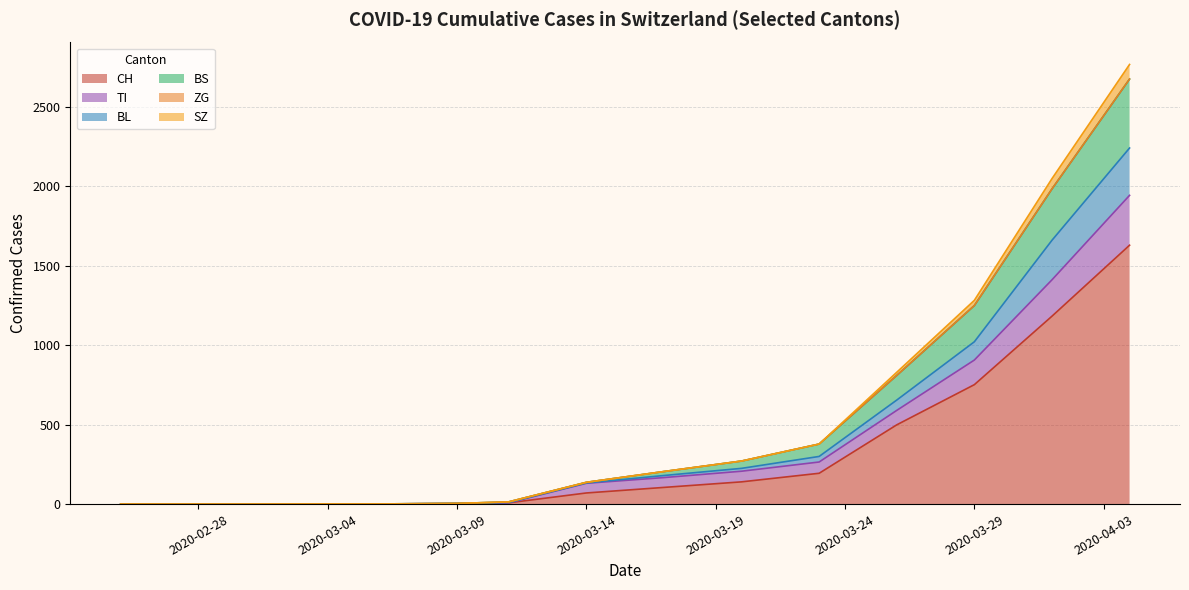

True or false: SZ and ZG cross at least once.

False